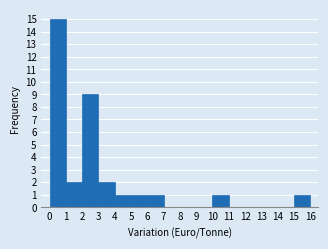

Which range on the x-axis has the tallest bar?

0 to 1